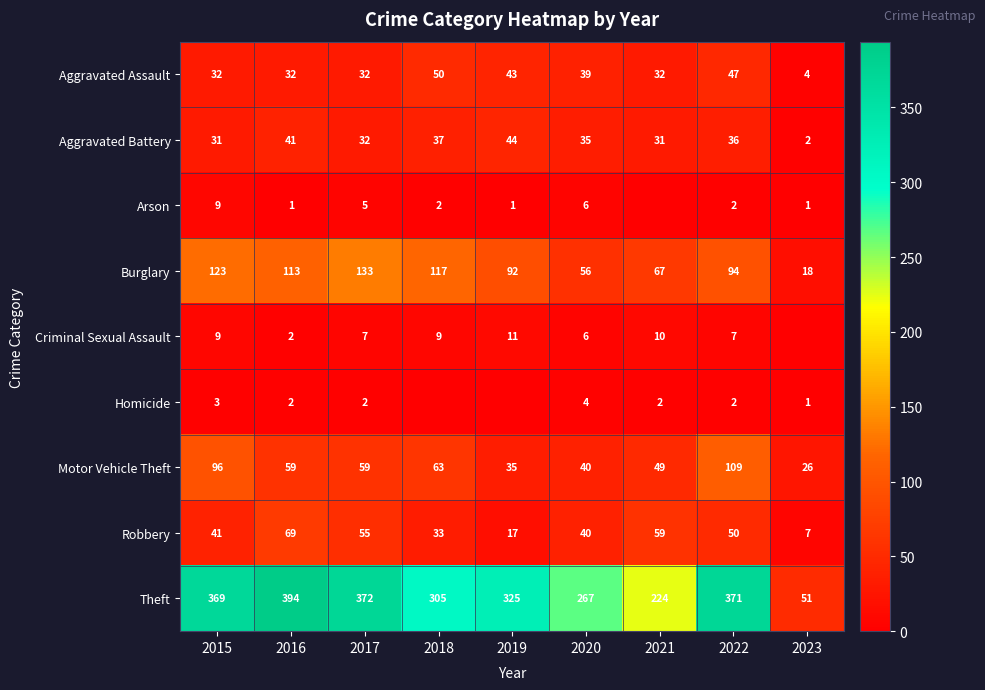

Which category has the lowest value in the Burglary series?

2023